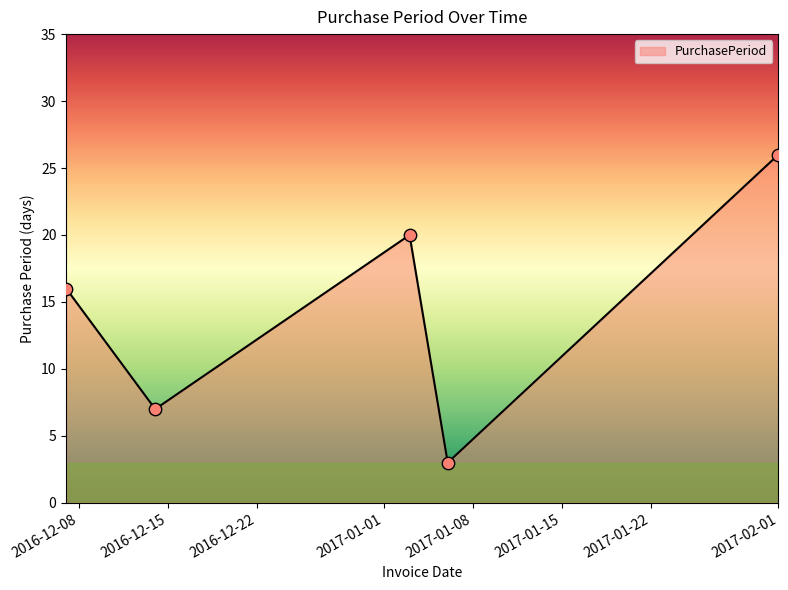

What is the greatest value displayed?

26